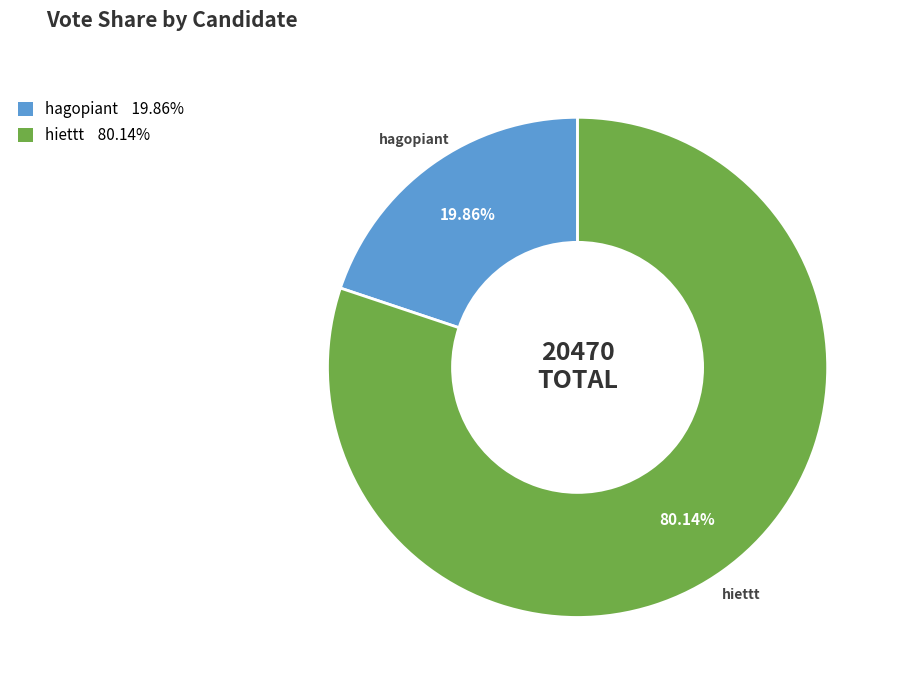

What is the largest slice in the pie chart?

hiettt